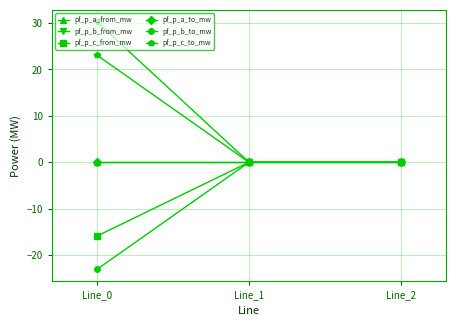

Is this an area chart (filled region under the line)?

No